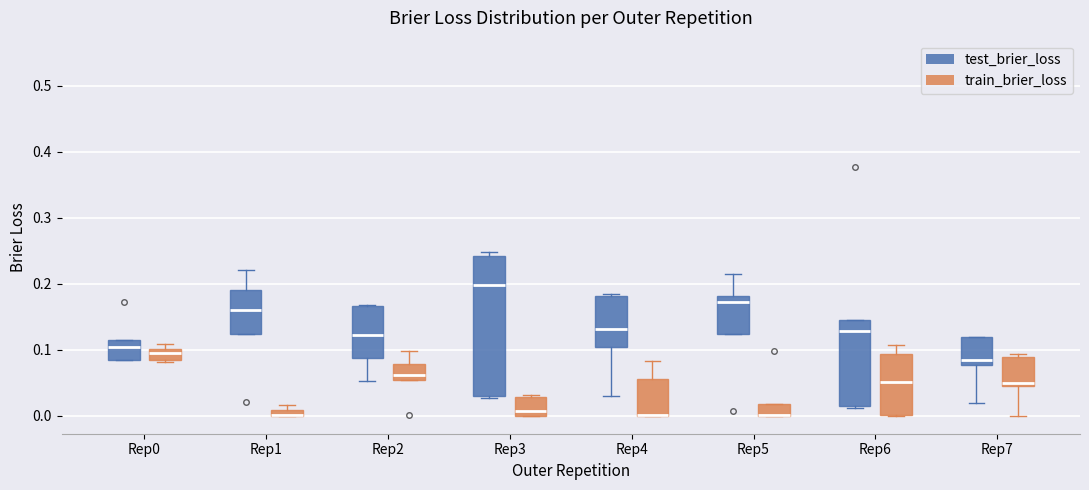

Which box is the tallest, from its lower edge to its upper edge?

Rep3 (test_brier_loss)